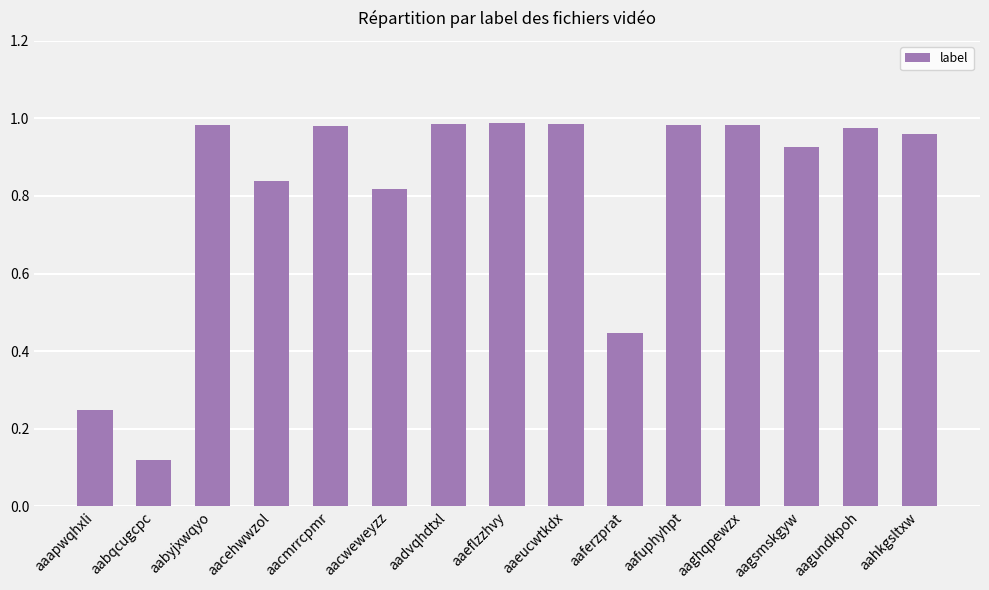

What is the sum of all values?

12.2